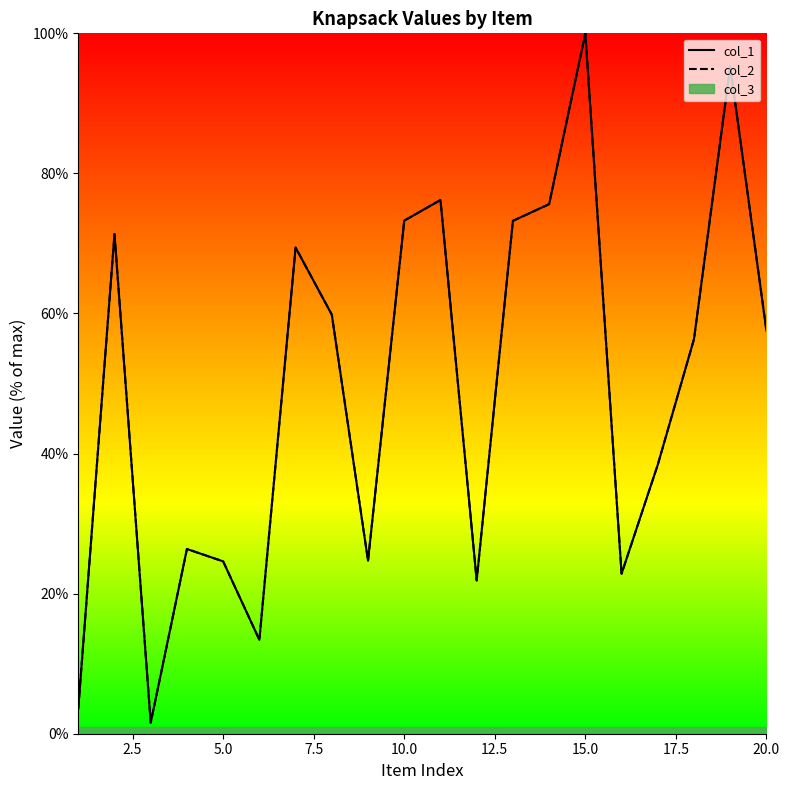

What is the sum of all col_1 values?

985.4